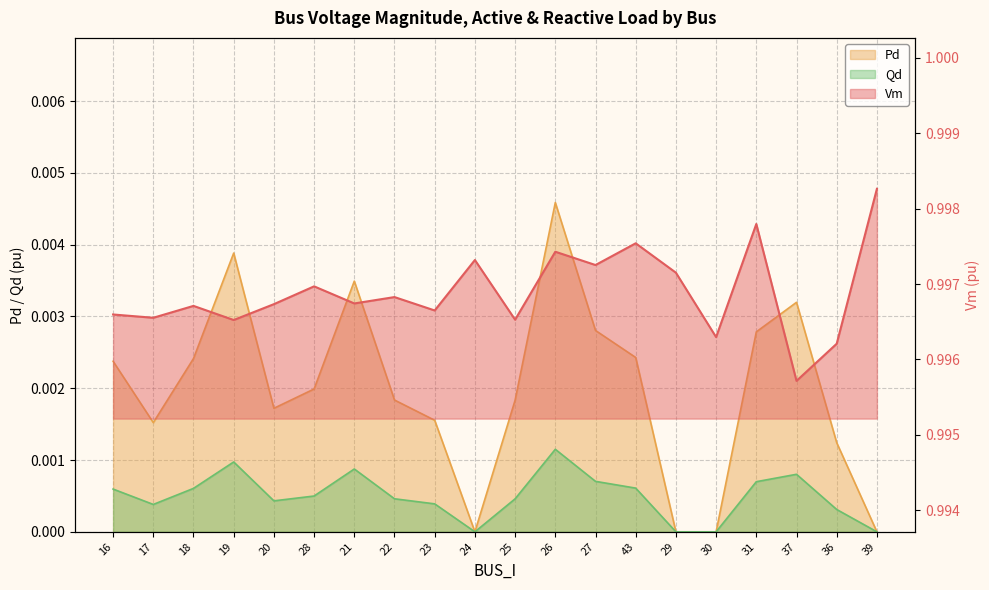

Reading left to right, list all the values displayed in this chart.

Vm: 1.0	1.0	1.0	1.0	1.0	1.0	1.0	1.0	1.0	1.0	1.0	1.0	1.0	1.0	1.0	1.0	1.0	1.0	1.0	1.0
Pd: 0.0	0.0	0.0	0.0	0.0	0.0	0.0	0.0	0.0	0.0	0.0	0.0	0.0	0.0	0.0	0.0	0.0	0.0	0.0	0.0
Qd: 0.0	0.0	0.0	0.0	0.0	0.0	0.0	0.0	0.0	0.0	0.0	0.0	0.0	0.0	0.0	0.0	0.0	0.0	0.0	0.0